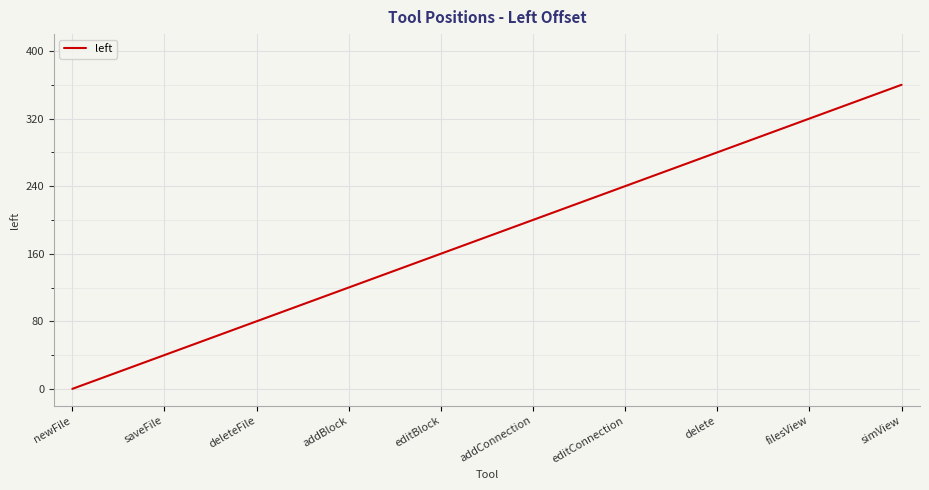

Reading right to left, transcribe all the data shown in this chart.

360	320	280	240	200	160	120	80	40	0